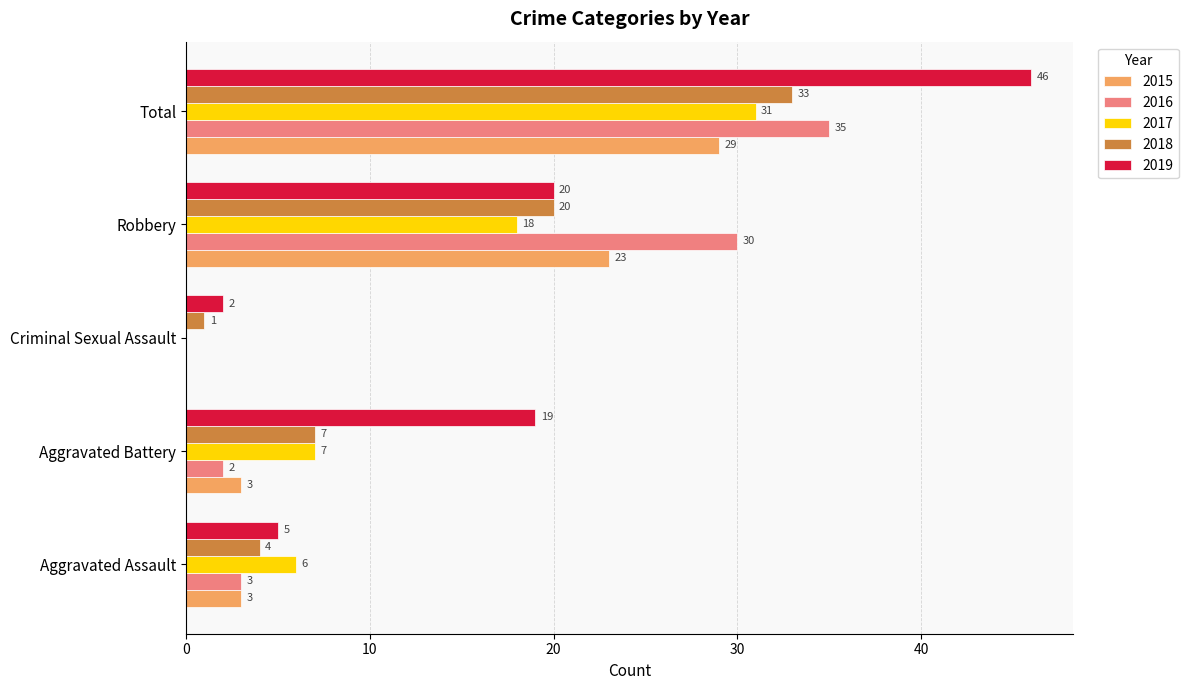

Which series changed the most between Aggravated Assault and Robbery?

2016